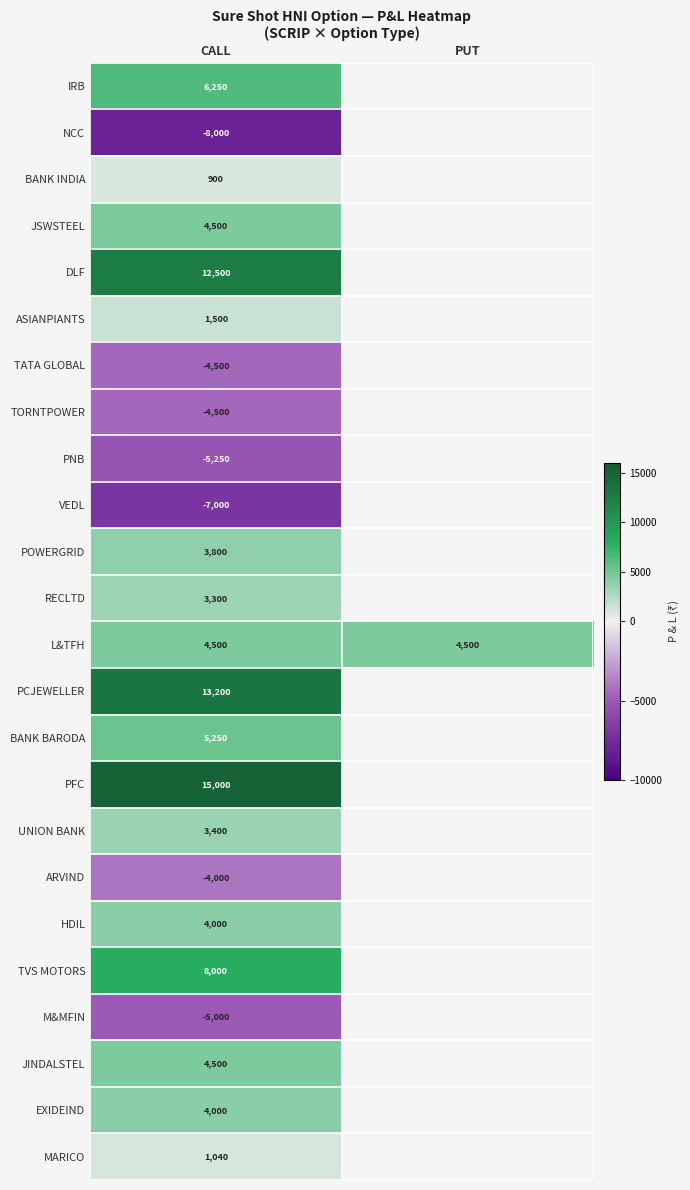

At how many categories does at least one series exceed 129?

2